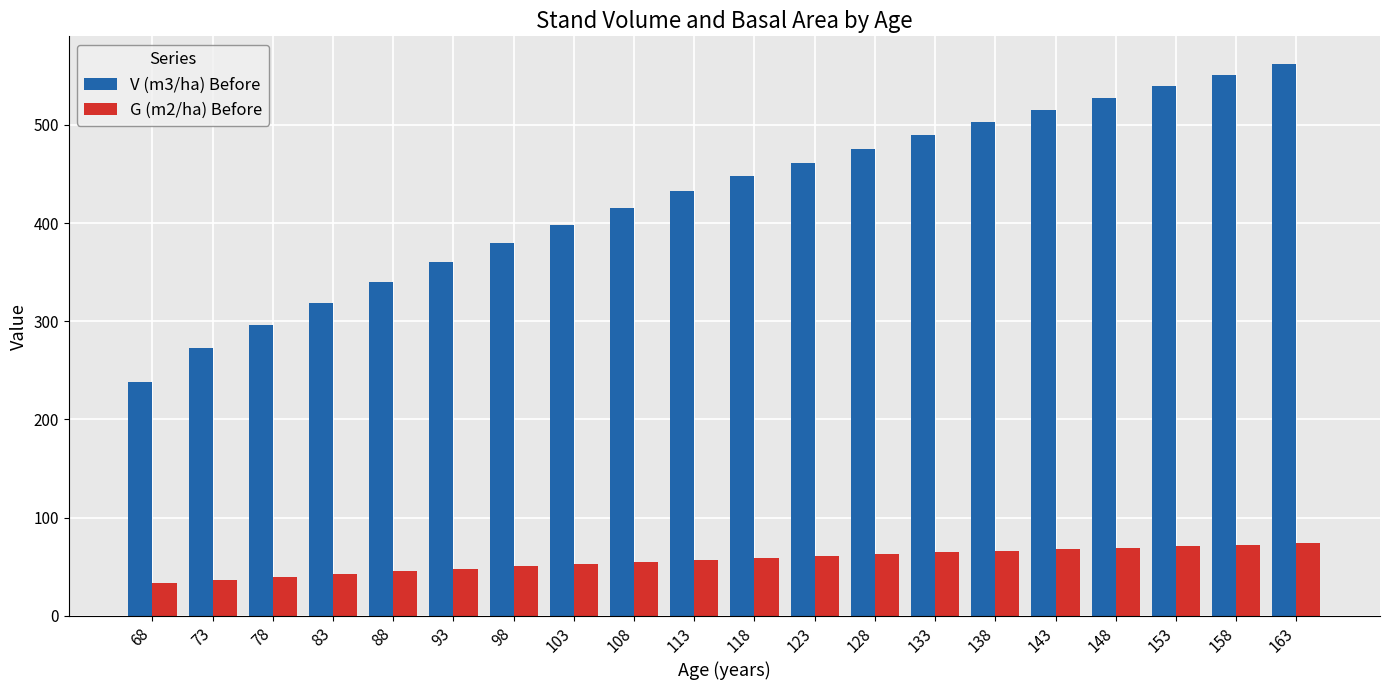

Which series has the largest total across all categories?

V (m3/ha) Before